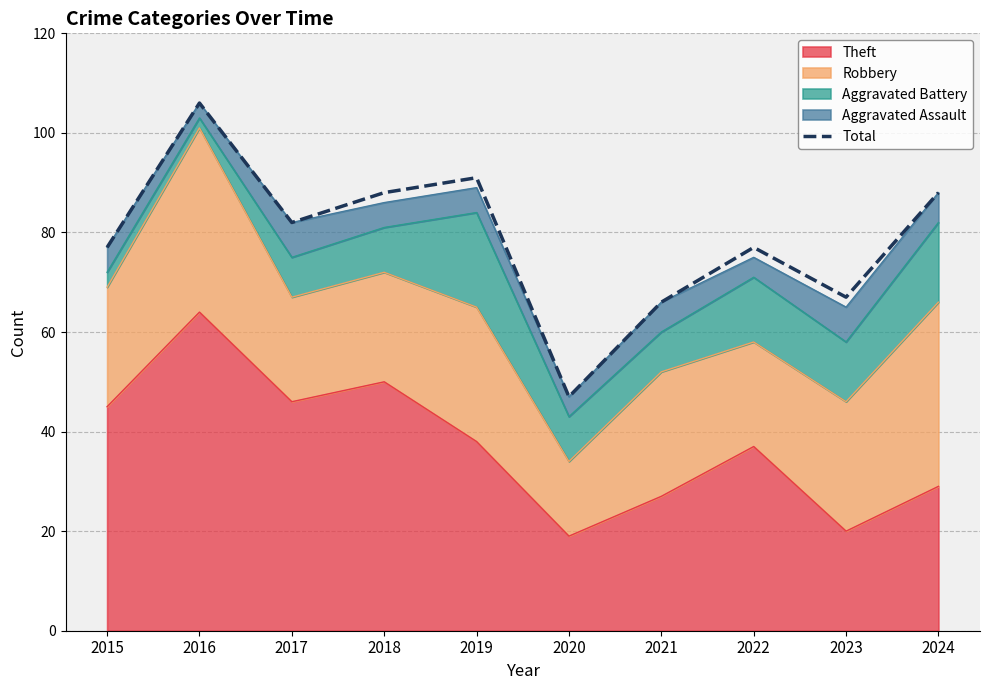

Which has a higher value, 2015 or 2019?

2019